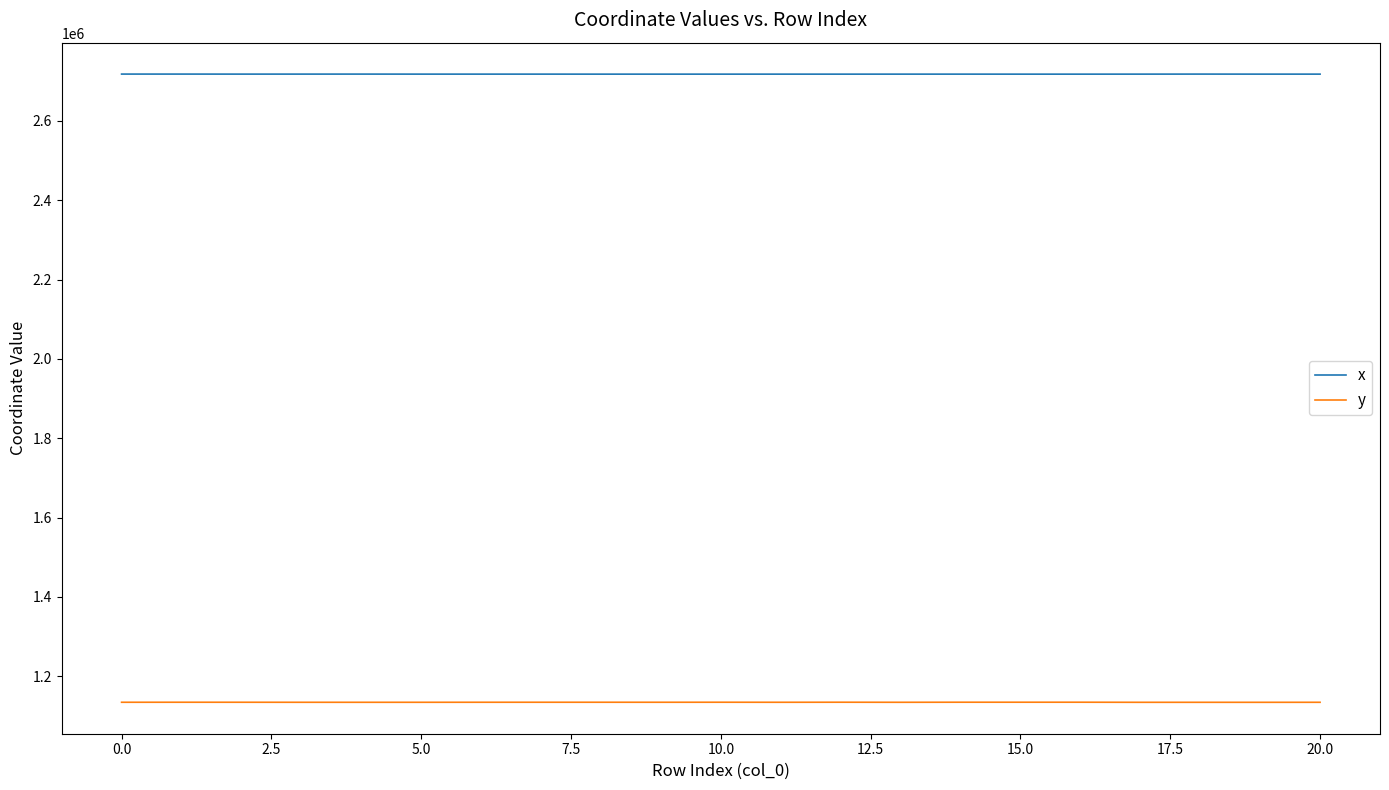

What are all the series names shown in the legend?

x, y